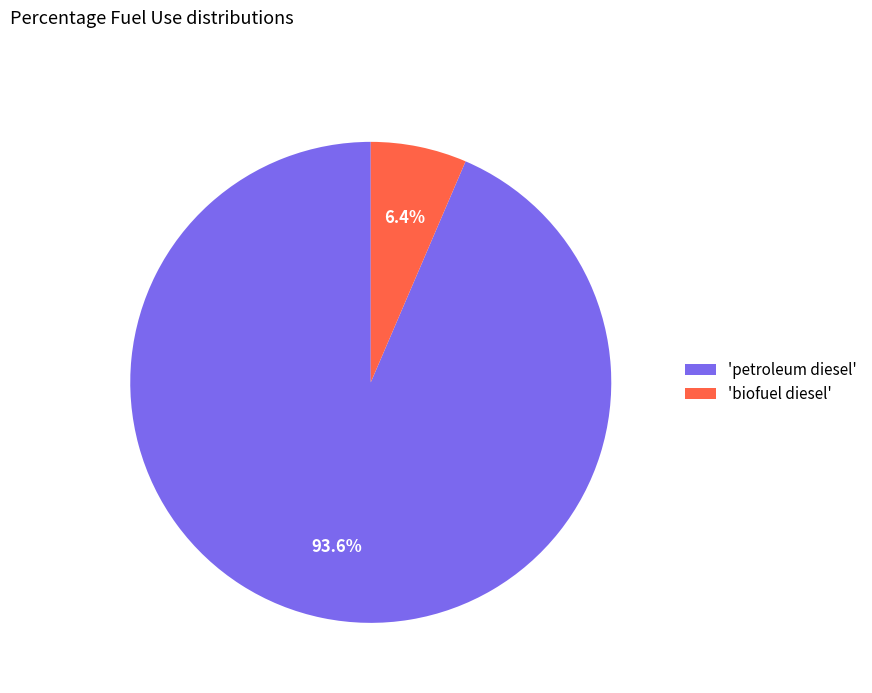

Between 'petroleum diesel' and 'biofuel diesel', which is larger?

'petroleum diesel'